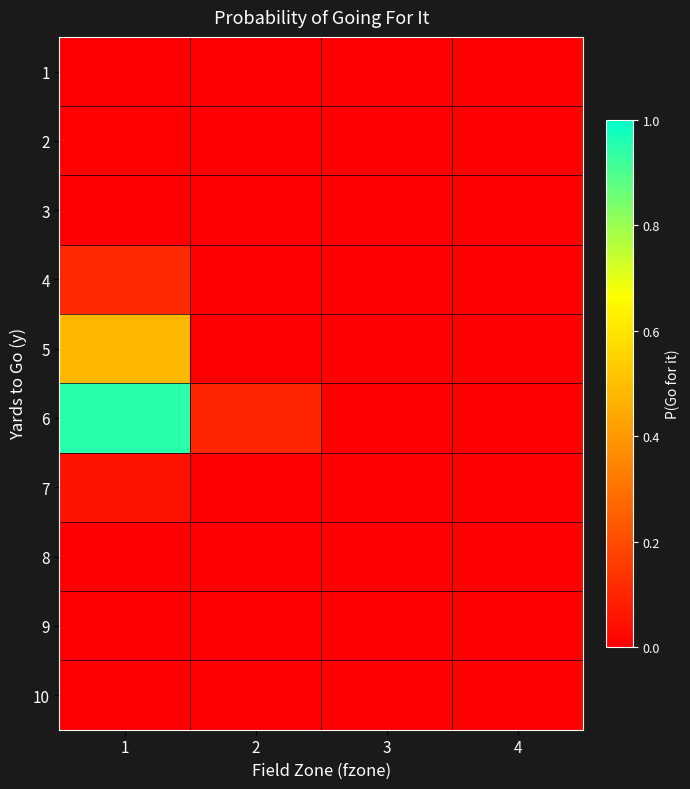

Which series has the widest spread of values?

6